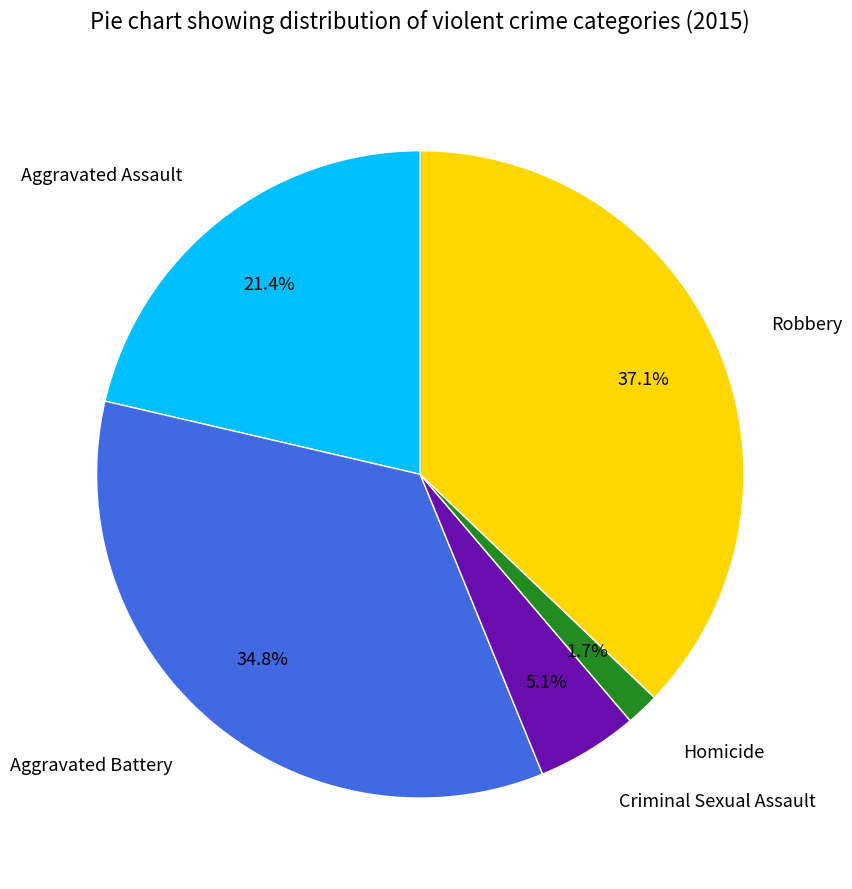

To the nearest percent, what is the difference between the largest and smallest slice percentages?

35%